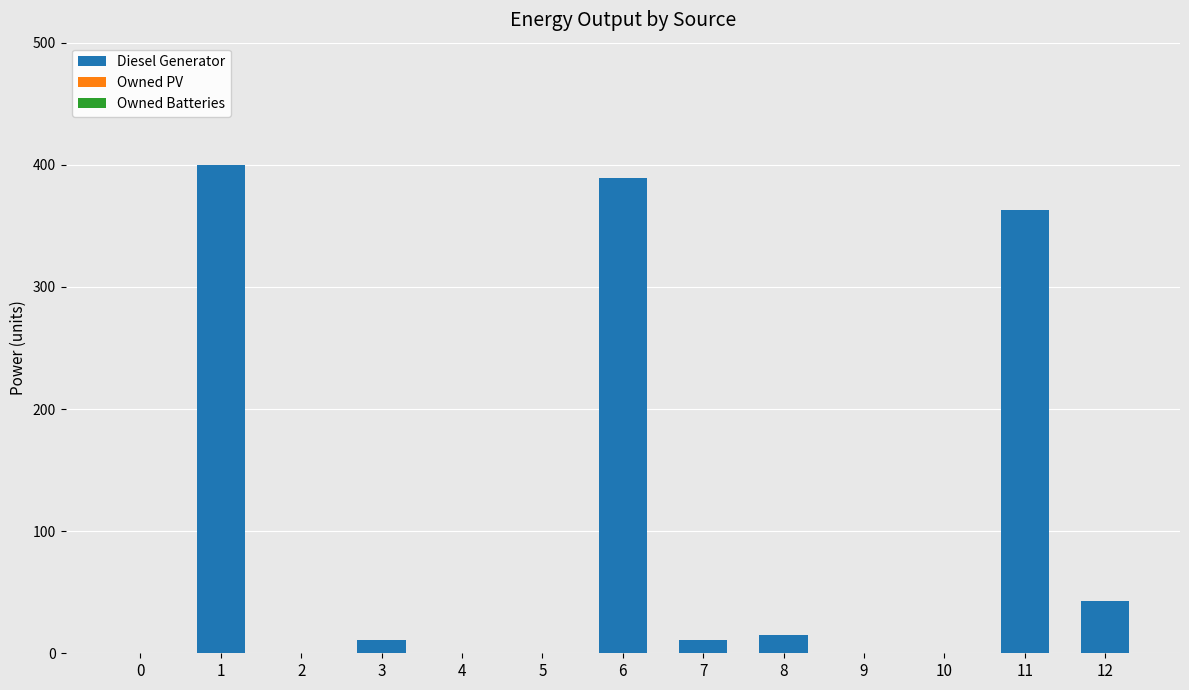

What is the sum of all values?

1232